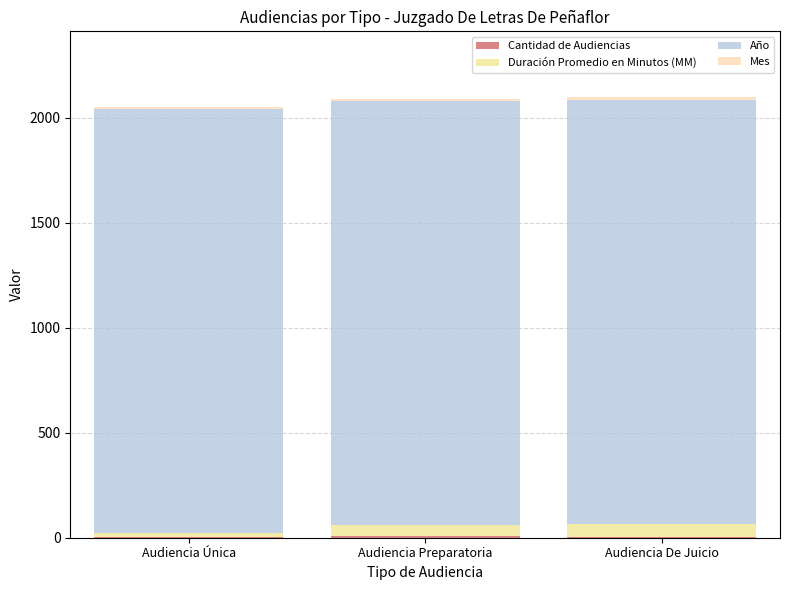

How many series are shown in this chart?

4